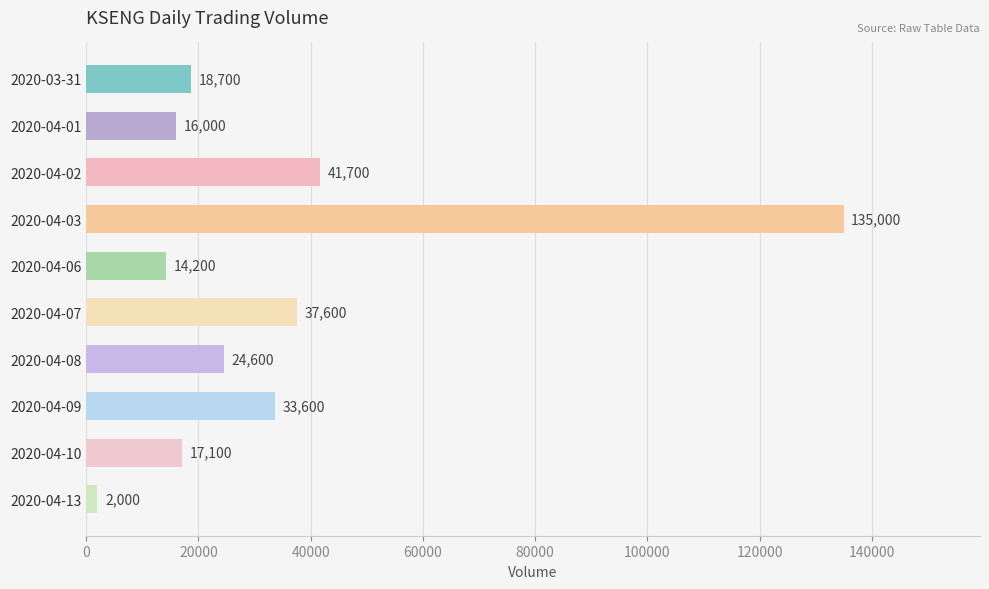

List the labels in order of value, smallest first.

2020-04-13, 2020-04-06, 2020-04-01, 2020-04-10, 2020-03-31, 2020-04-08, 2020-04-09, 2020-04-07, 2020-04-02, 2020-04-03